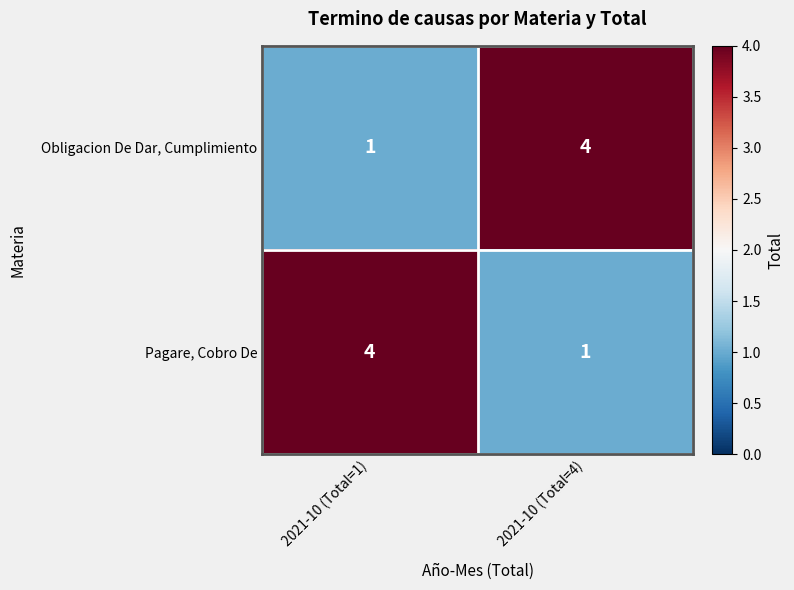

What is the difference between the Pagare, Cobro De values at 2021-10 (Total=1) and 2021-10 (Total=4)?

3